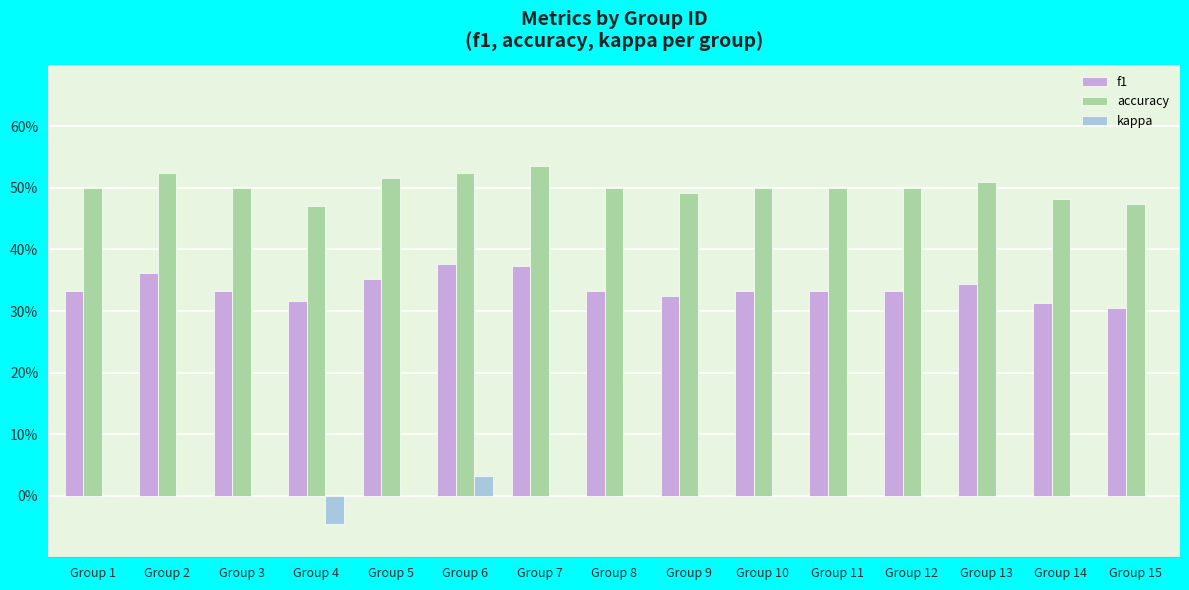

What is the value of the accuracy bar at the 4th from the left?

0.5